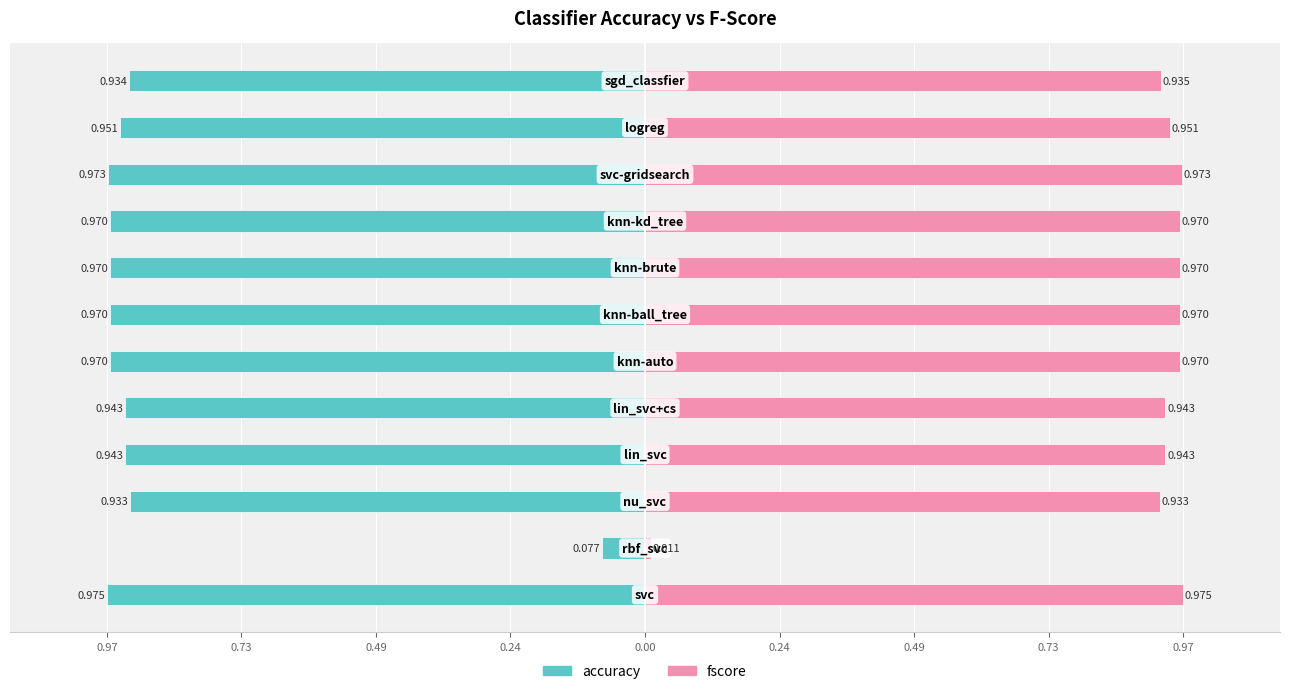

Reading left to right, what are all the values shown in this chart?

accuracy: -1.0	-0.1	-0.9	-0.9	-0.9	-1.0	-1.0	-1.0	-1.0	-1.0	-1.0	-0.9
fscore: 1.0	0.0	0.9	0.9	0.9	1.0	1.0	1.0	1.0	1.0	1.0	0.9